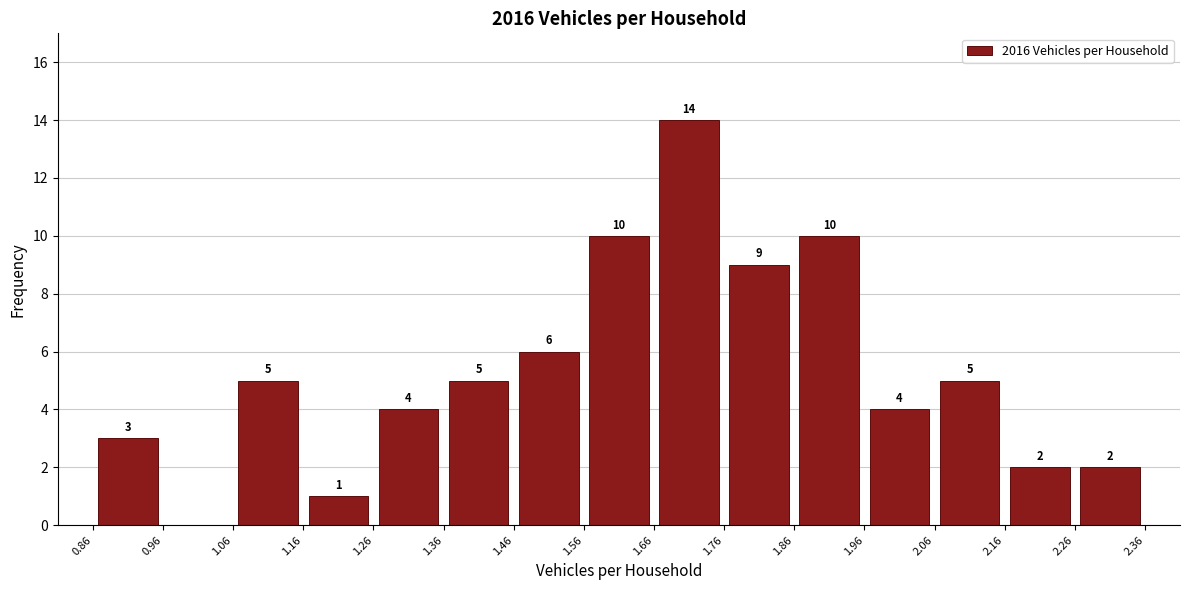

Which range on the x-axis has the tallest bar?

1.66 to 1.76